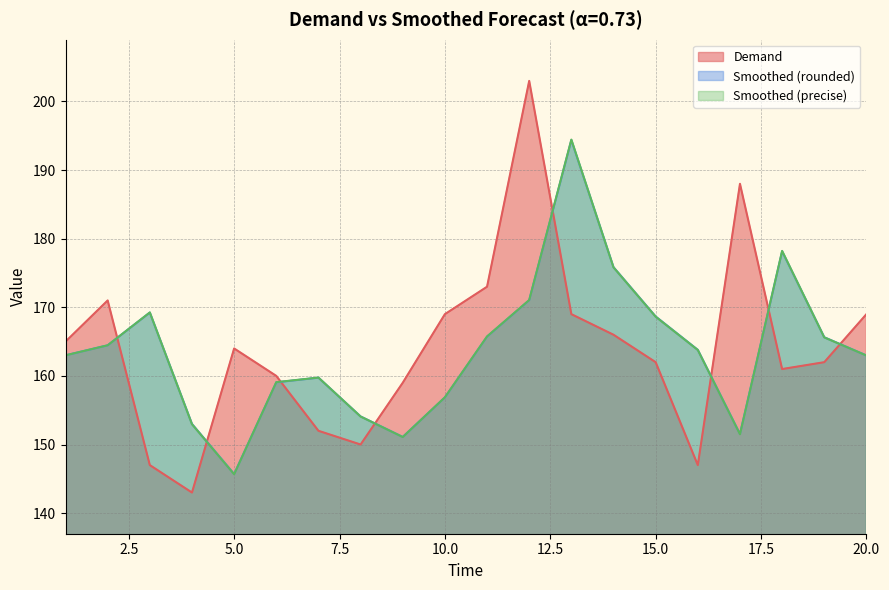

What is the value of the Smoothed (precise) point at the 19th from the left?

165.6